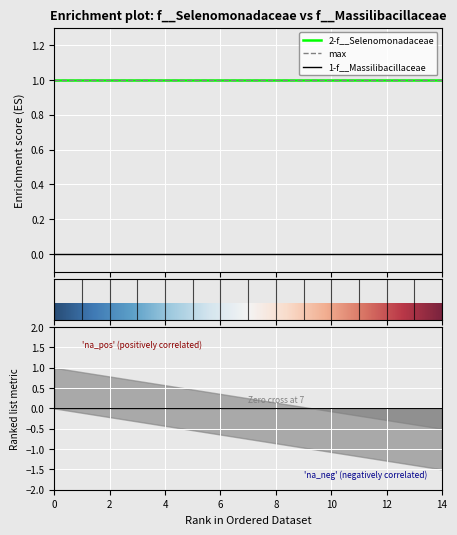

Reading left to right, list all the values displayed in this chart.

1-f__Massilibacillaceae: 0	0	0	0	0	0	0	0	0	0	0	0	0	0	0
2-f__Selenomonadaceae: 1	1	1	1	1	1	1	1	1	1	1	1	1	1	1
max: 1	1	1	1	1	1	1	1	1	1	1	1	1	1	1